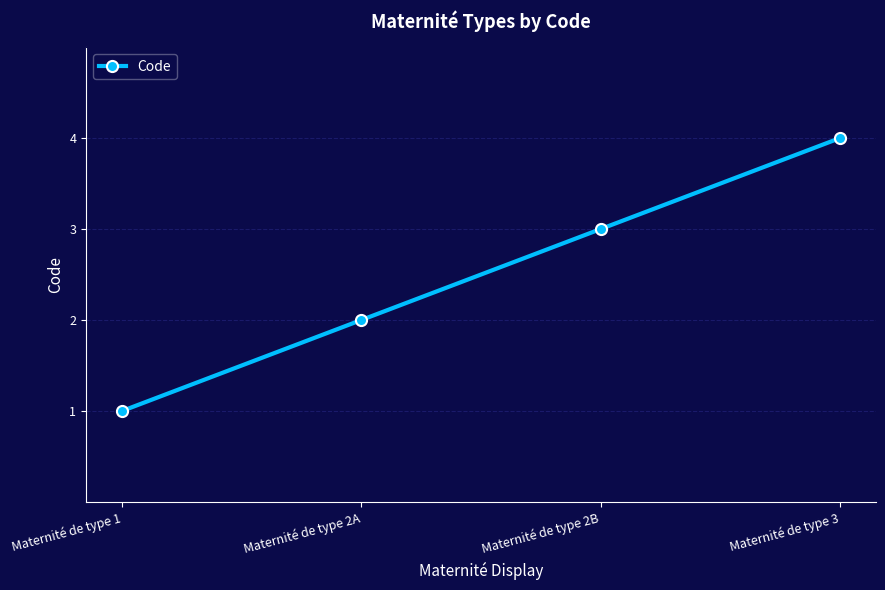

What is the difference between the values at Maternité de type 3 and Maternité de type 2A?

2